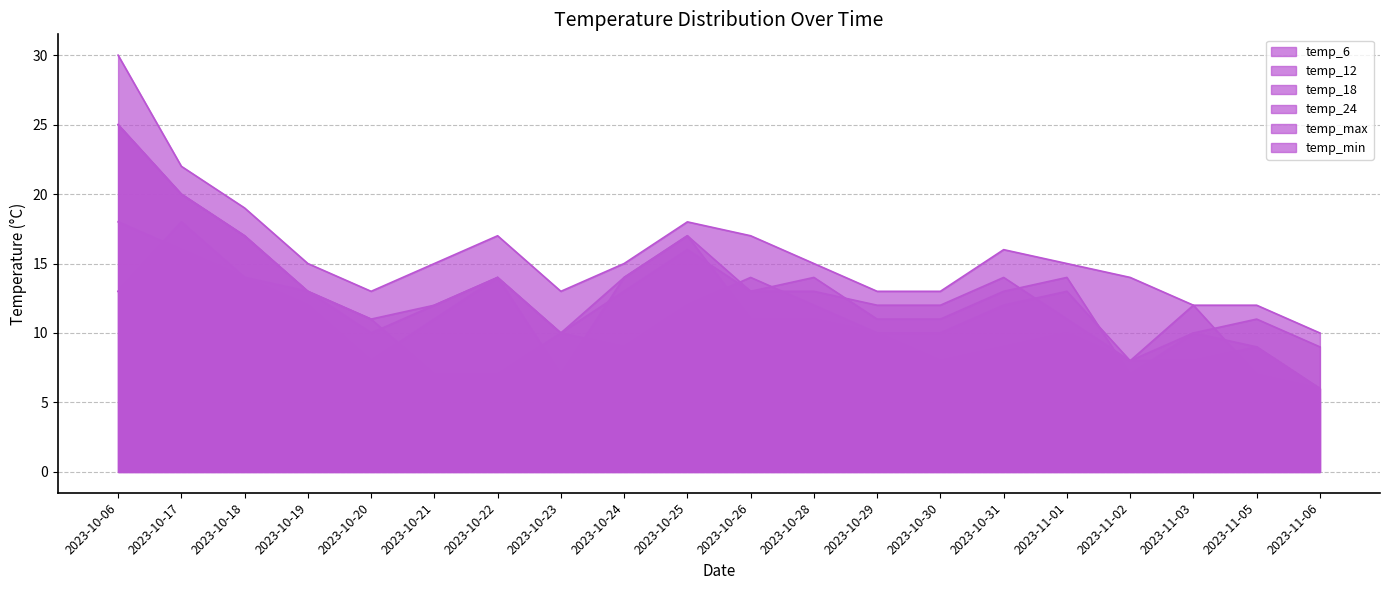

Which category has the lowest value in the temp_6 series?

2023-11-06